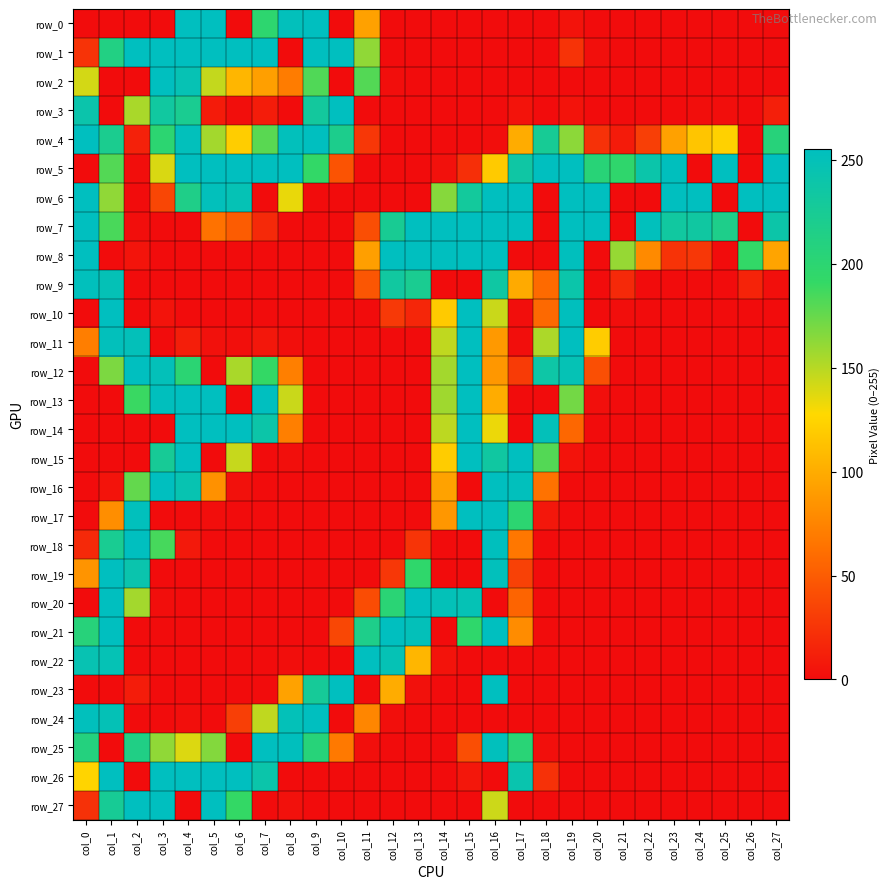

At which label does row_12 first exceed 29?

col_1